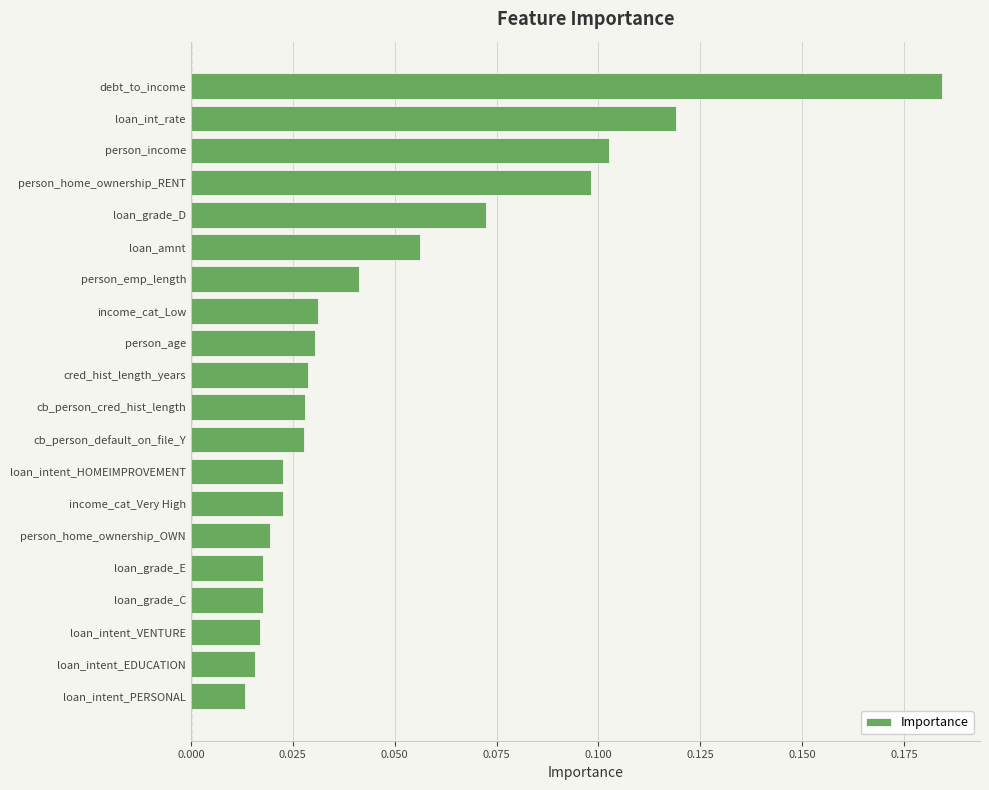

Which label corresponds to the largest value in the chart?

debt_to_income